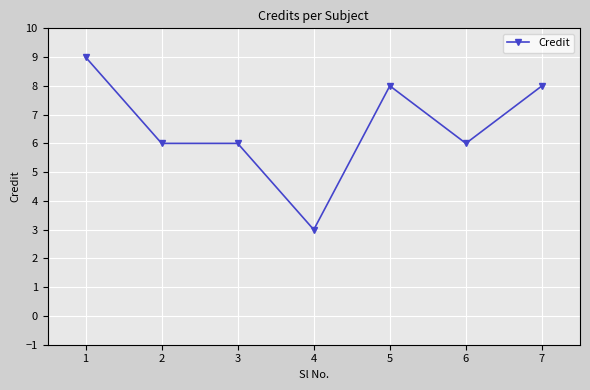

Approximately how many times larger is the value at 7 compared to 6?

1.3